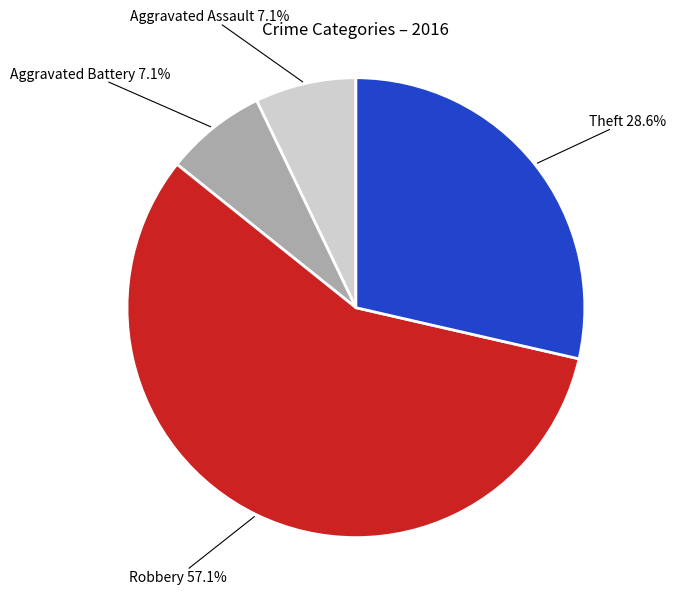

What percentage is the Robbery slice, to the nearest percent?

57%